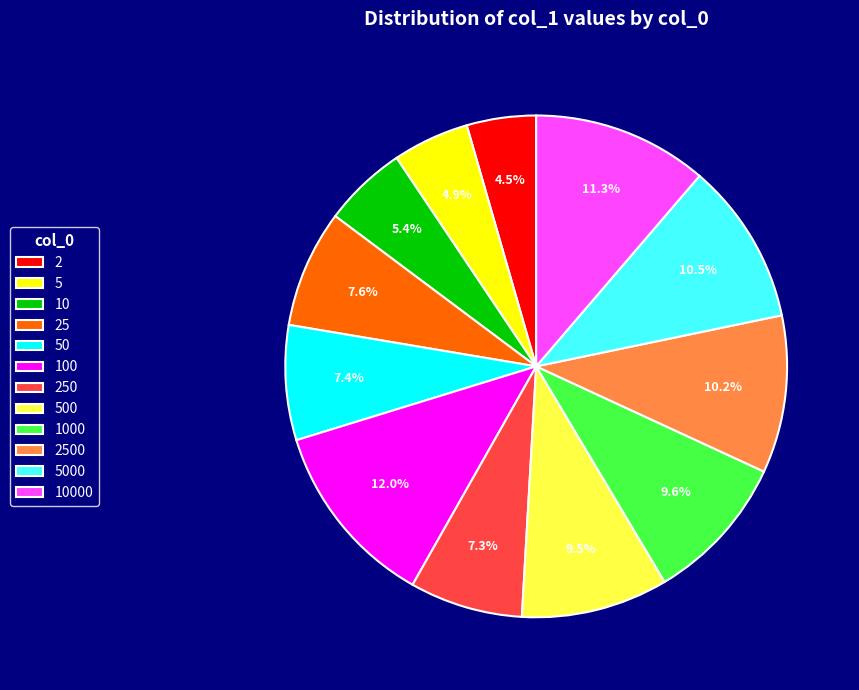

To the nearest percent, what portion does 2500 represent?

10%